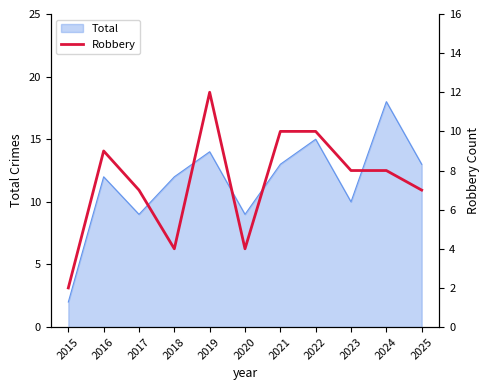

What is the value of the 10th point from the left?

8